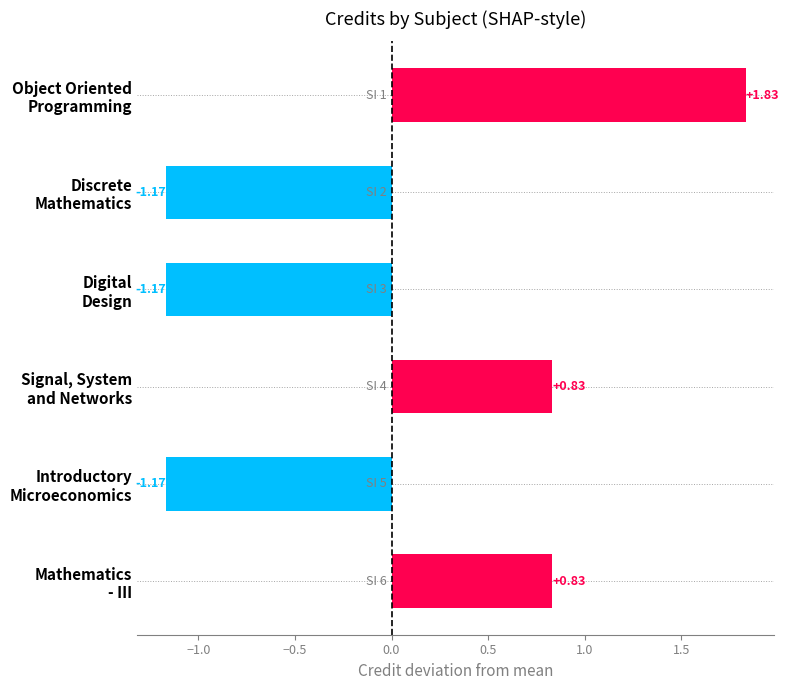

What is the difference between the maximum and minimum values?

3.0